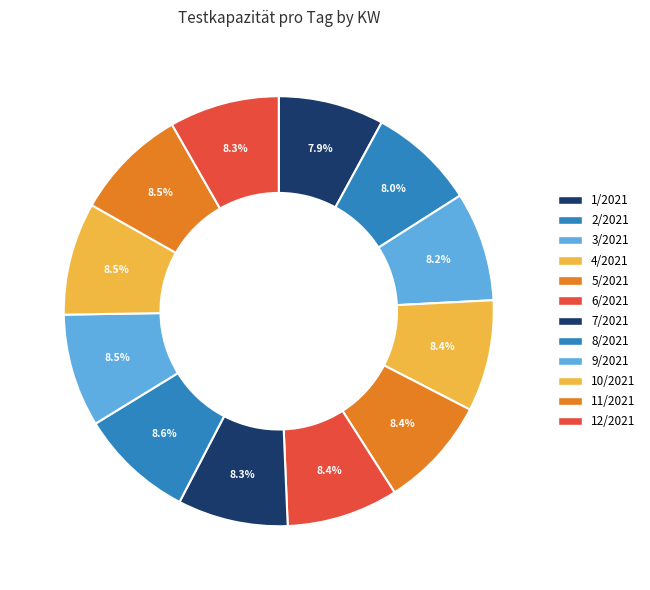

Combined, what portion of the pie is 6/2021 and 2/2021?

16.4%